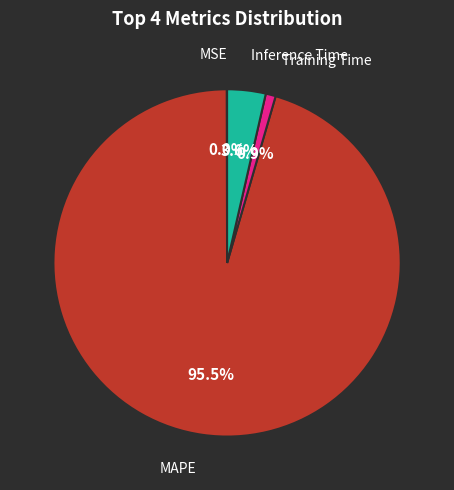

Is there a majority slice in this chart?

Yes